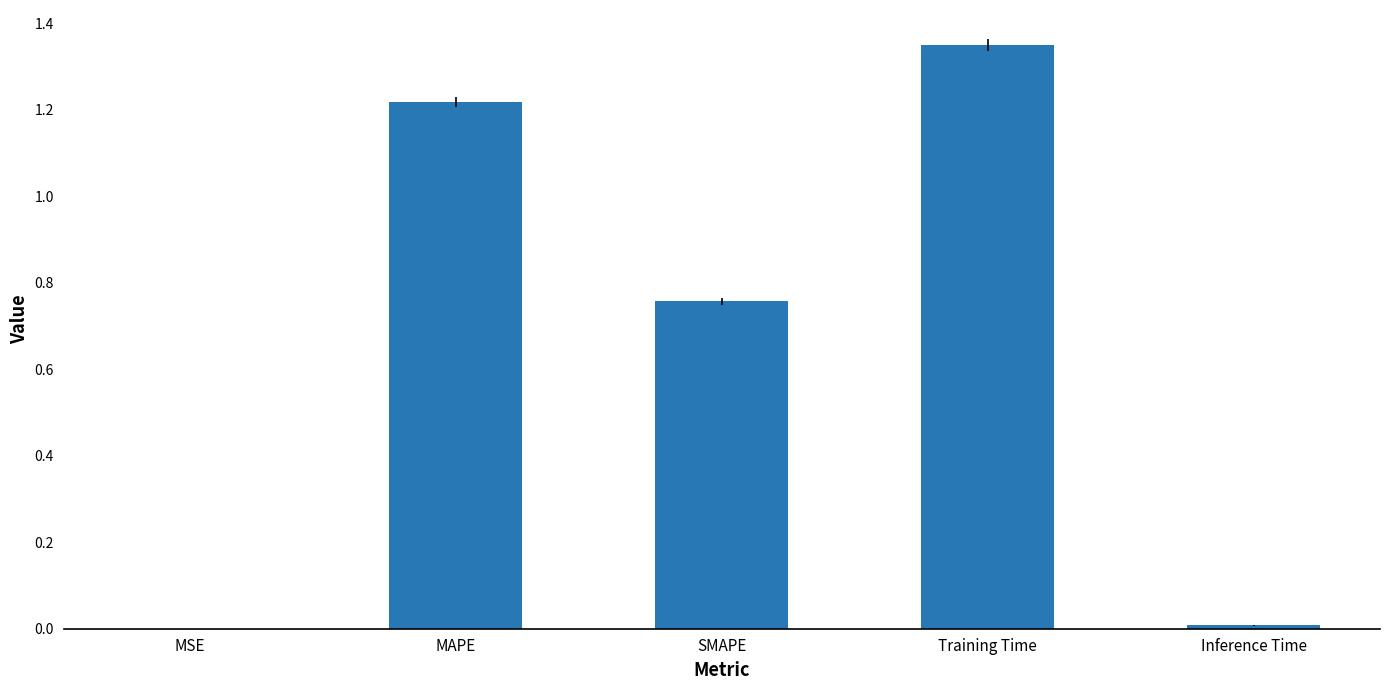

The chart shows a value of 0.0 at Inference Time. True or false?

True